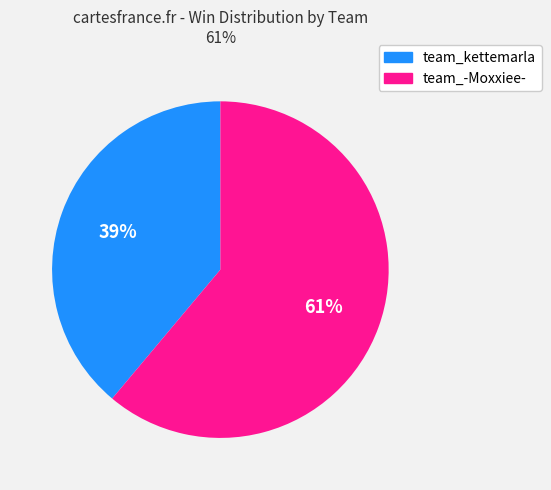

What is the largest slice in the pie chart?

team_-Moxxiee-